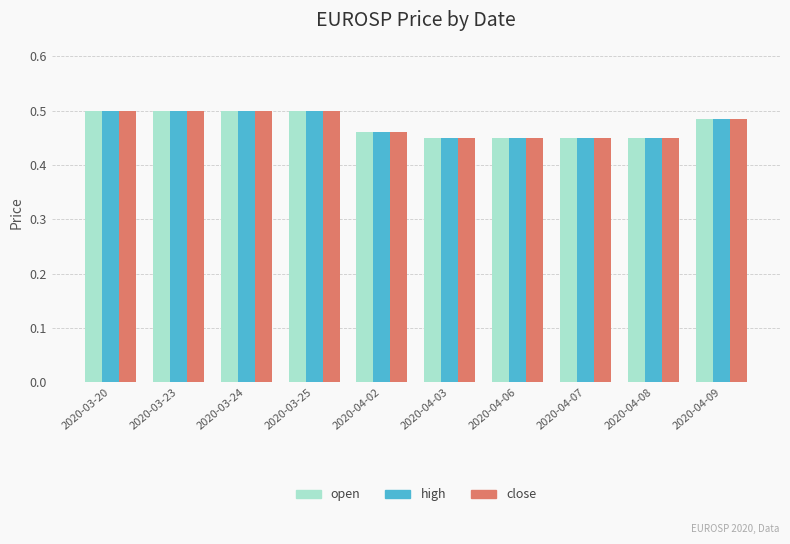

The close series shows 0.5 at 2020-03-25. True or false?

True